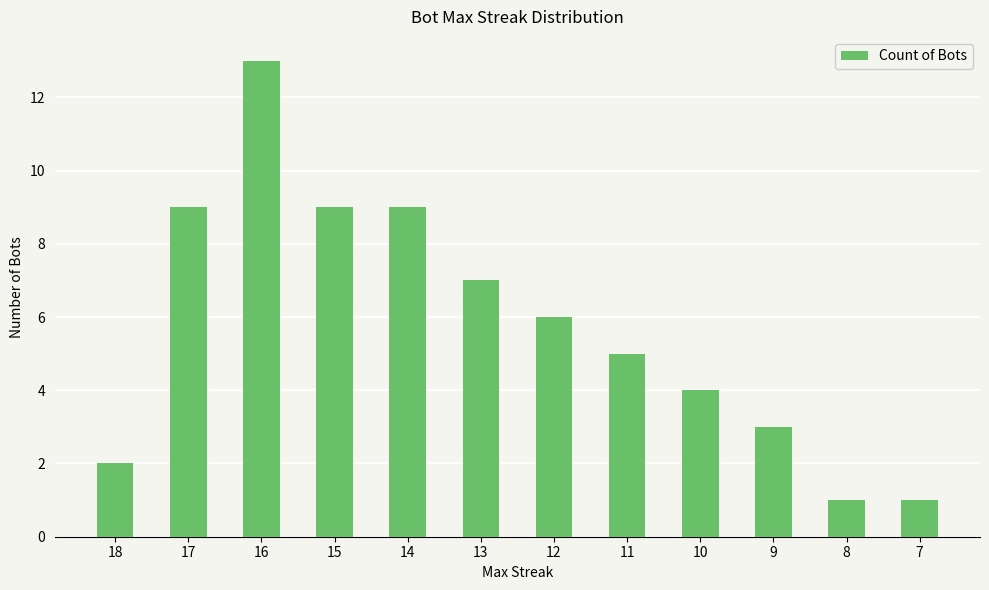

At which label is the value closest to 7?

13